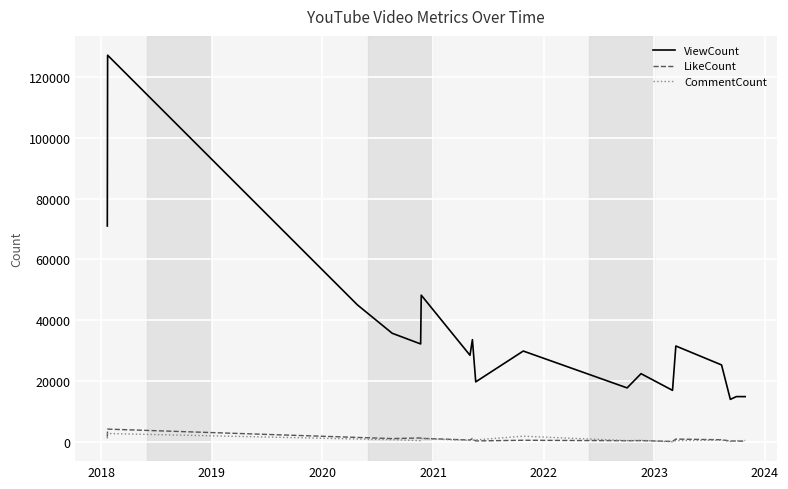

What is the maximum value shown in the chart?

127049